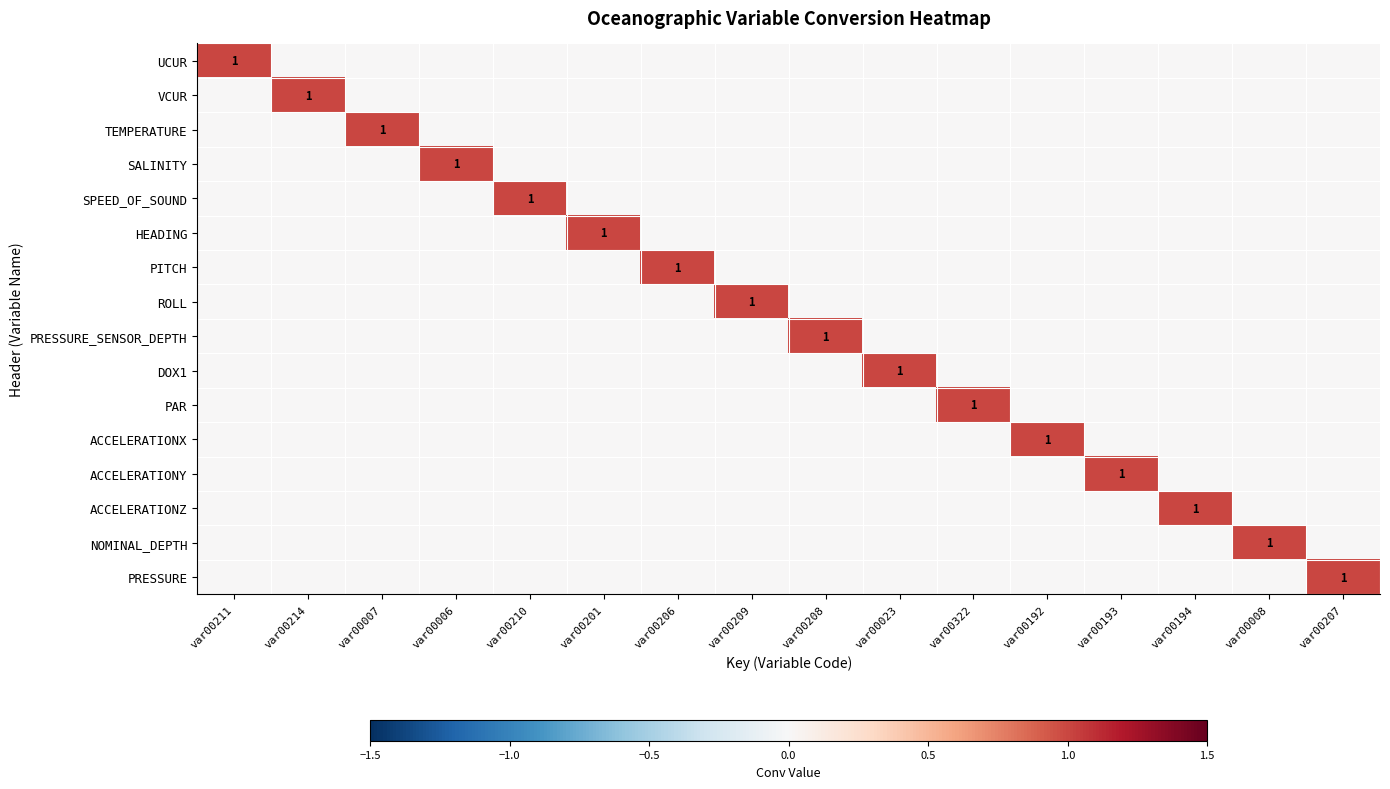

Between var00322 and var00008, which series saw the biggest shift?

PAR